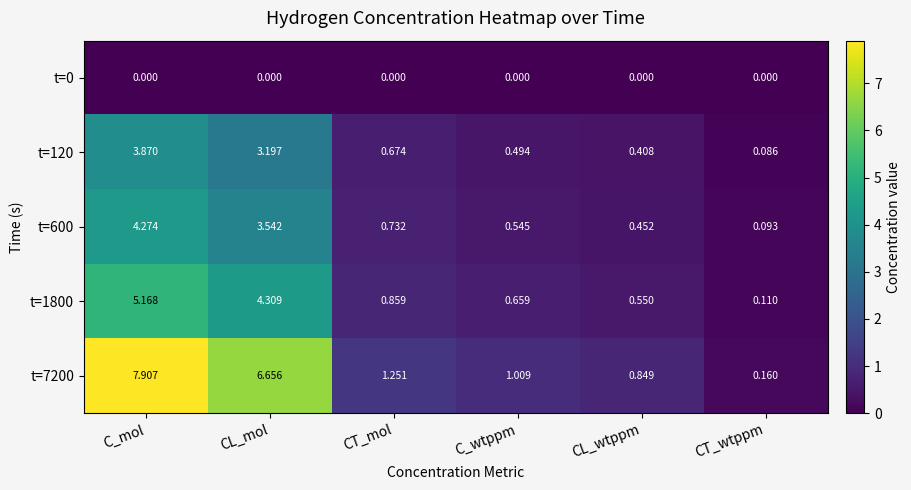

Which series changed the most between CL_mol and CT_wtppm?

t=7200